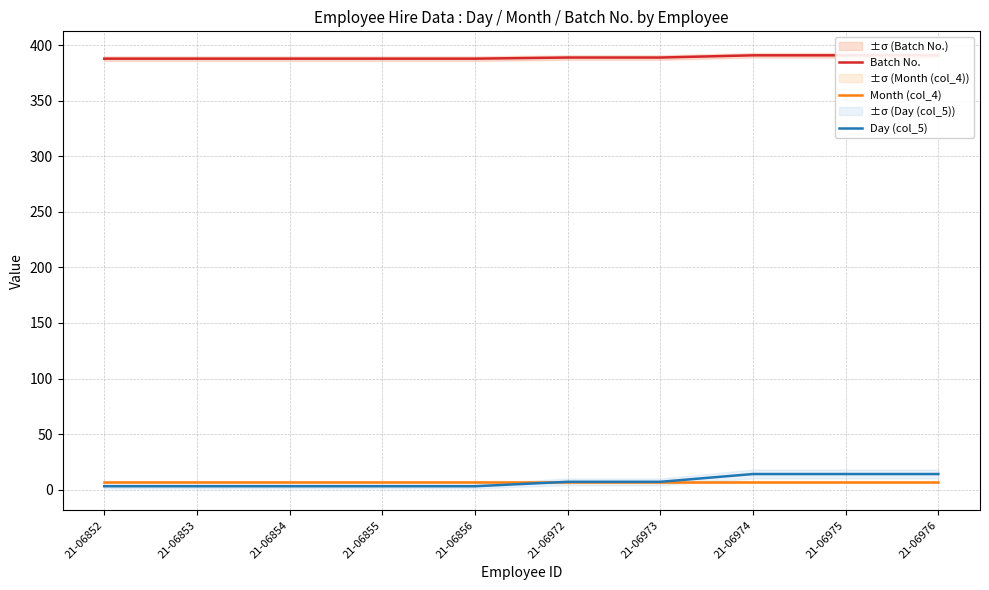

How many lines are shown in the chart?

3